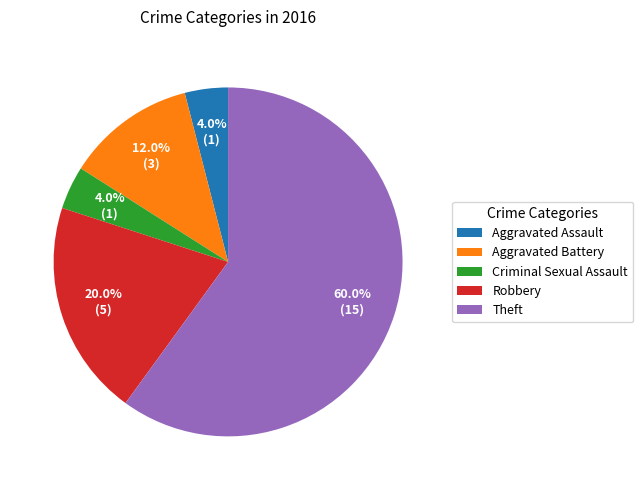

To the nearest percent, what is the combined percentage of Robbery and Criminal Sexual Assault?

24%